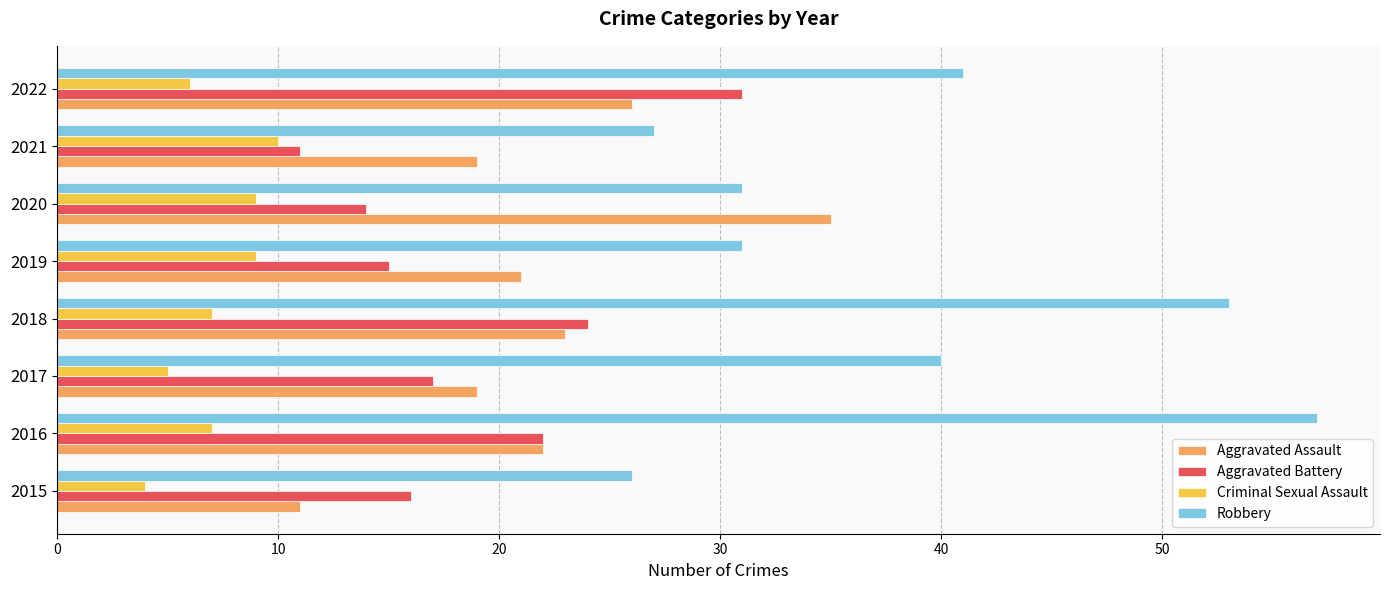

Is it true that Aggravated Assault equals 19 at 2021?

True